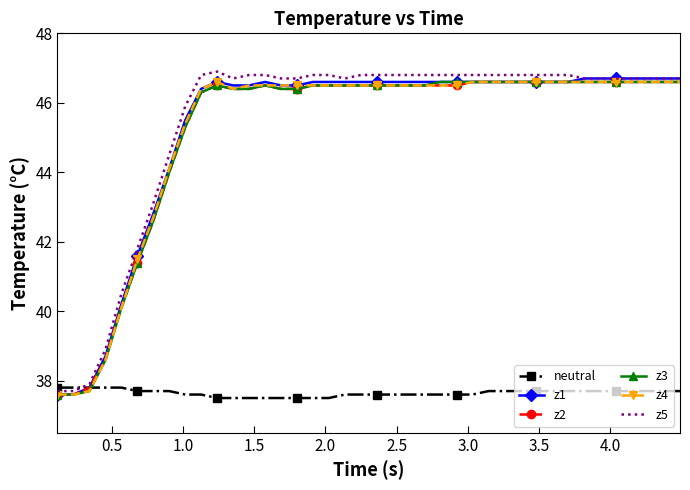

What is the minimum value shown in the chart?

37.5